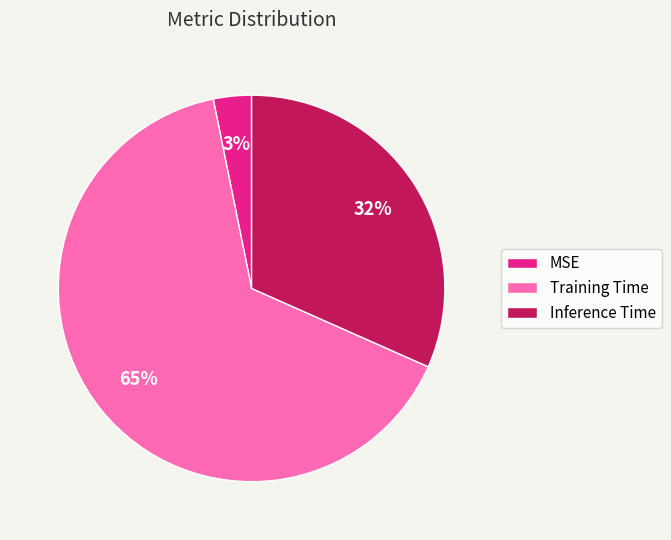

What percentage is the MSE slice, to the nearest percent?

3%